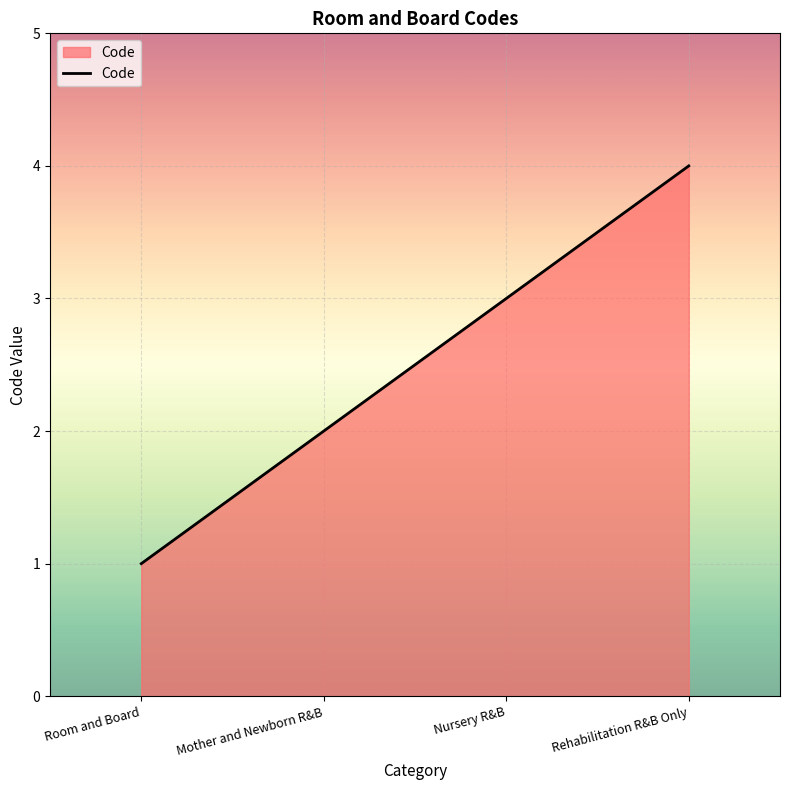

The chart shows a value of 3 at Mother and Newborn R&B. True or false?

False